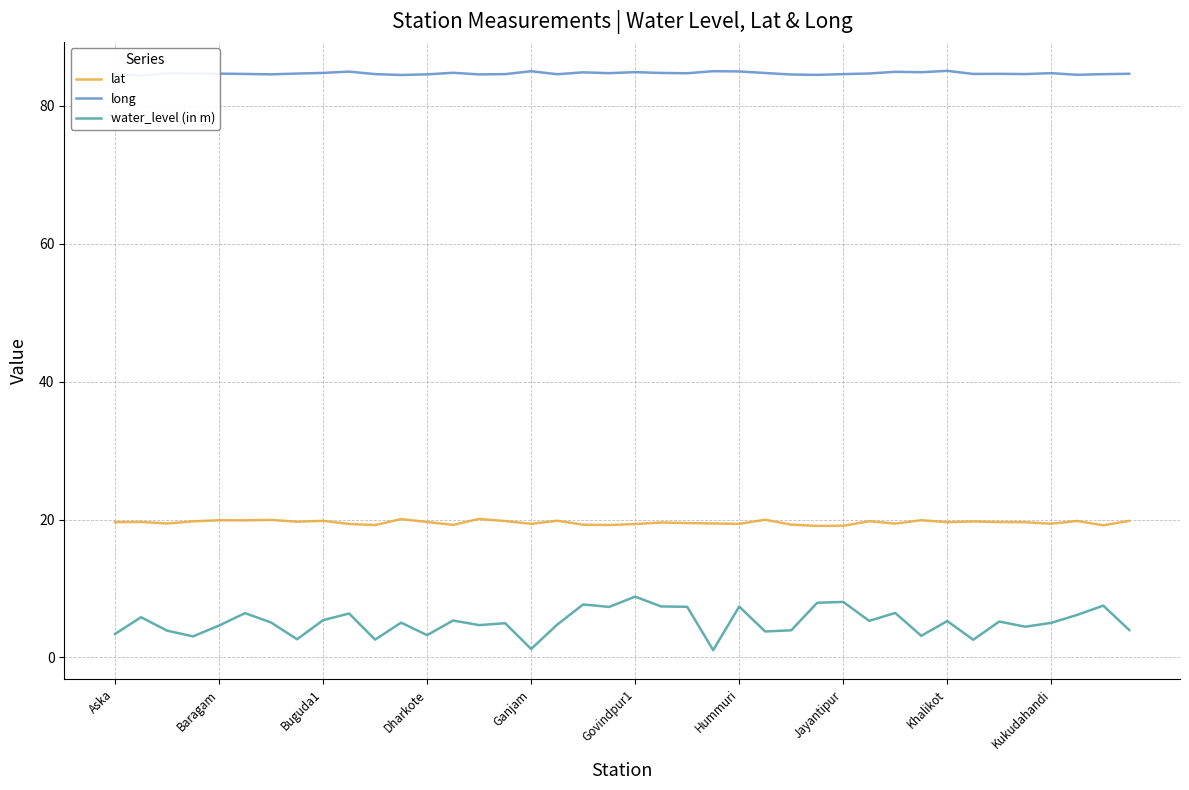

True or false: lat and water_level (in m) intersect in this chart.

False